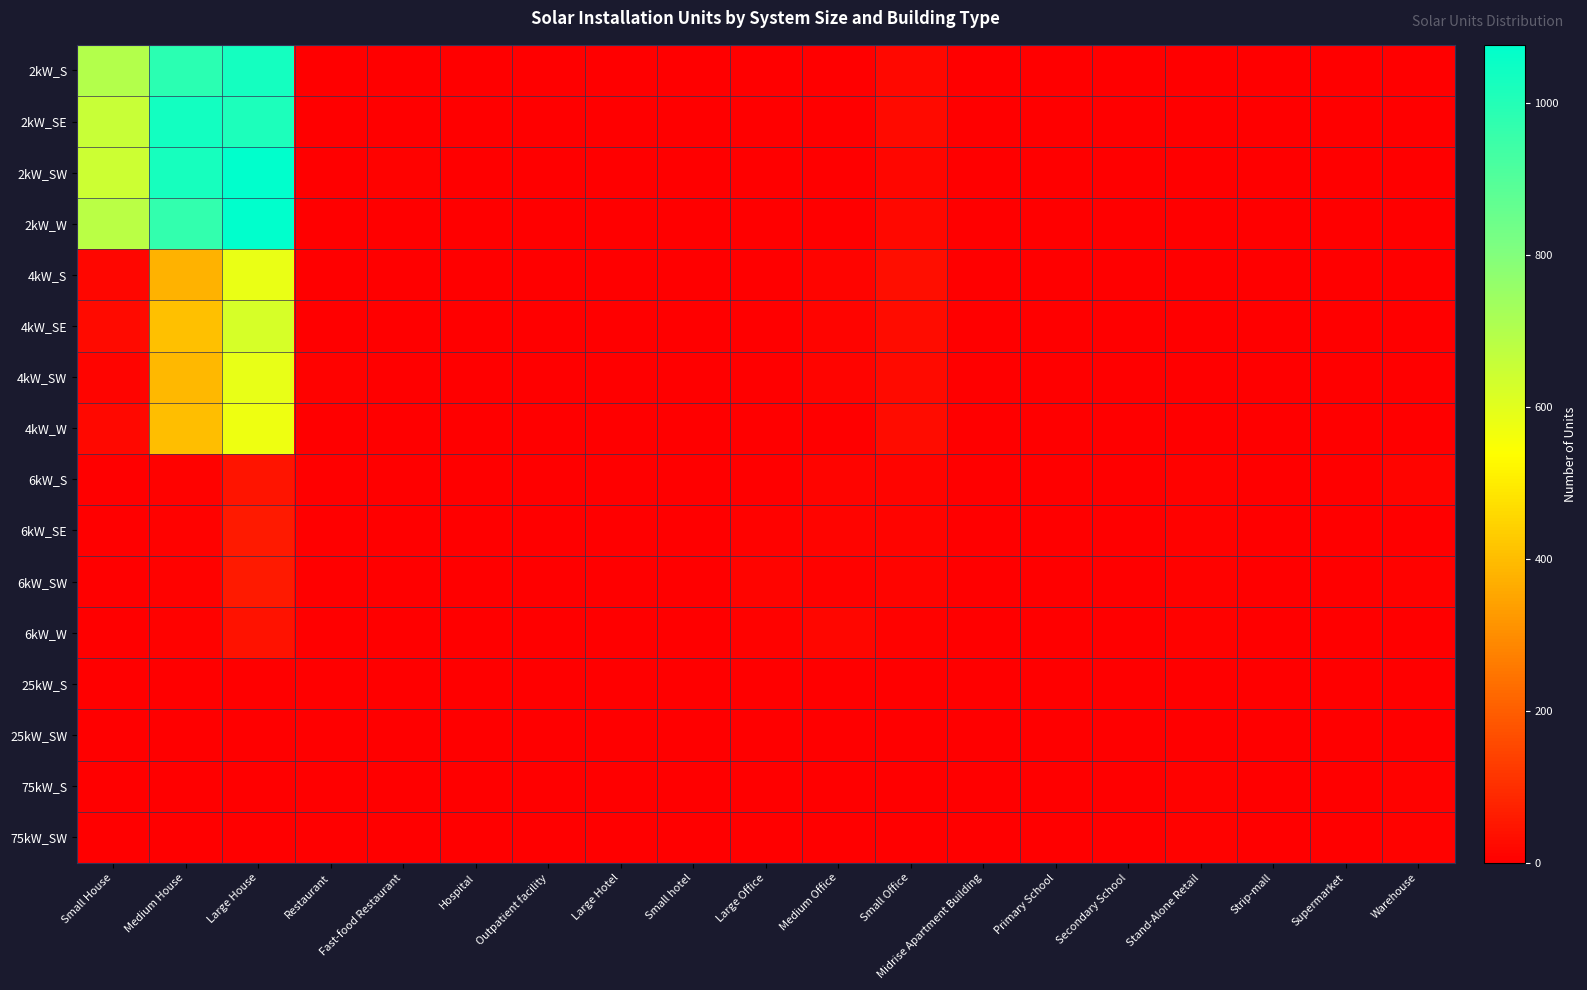

Reading left to right, extract all data points from this chart.

2kW_S: Small House=696	Medium House=987	Large House=1032	Restaurant=1	Fast-food Restaurant=4	Hospital=0	Outpatient facility=0	Large Hotel=0	Small hotel=0	Large Office=1	Medium Office=1	Small Office=20	Midrise Apartment Building=0	Primary School=0	Secondary School=0	Stand-Alone Retail=0	Strip-mall=1	Supermarket=0	Warehouse=0
2kW_SE: Small House=656	Medium House=1037	Large House=1014	Restaurant=3	Fast-food Restaurant=1	Hospital=0	Outpatient facility=0	Large Hotel=0	Small hotel=0	Large Office=0	Medium Office=1	Small Office=23	Midrise Apartment Building=1	Primary School=0	Secondary School=0	Stand-Alone Retail=0	Strip-mall=0	Supermarket=1	Warehouse=0
2kW_SW: Small House=647	Medium House=1027	Large House=1075	Restaurant=2	Fast-food Restaurant=5	Hospital=0	Outpatient facility=0	Large Hotel=0	Small hotel=1	Large Office=0	Medium Office=4	Small Office=14	Midrise Apartment Building=0	Primary School=0	Secondary School=1	Stand-Alone Retail=0	Strip-mall=1	Supermarket=0	Warehouse=1
2kW_W: Small House=682	Medium House=969	Large House=1077	Restaurant=2	Fast-food Restaurant=4	Hospital=0	Outpatient facility=0	Large Hotel=0	Small hotel=0	Large Office=0	Medium Office=2	Small Office=18	Midrise Apartment Building=1	Primary School=0	Secondary School=0	Stand-Alone Retail=0	Strip-mall=0	Supermarket=0	Warehouse=1
4kW_S: Small House=13	Medium House=378	Large House=582	Restaurant=1	Fast-food Restaurant=1	Hospital=0	Outpatient facility=2	Large Hotel=0	Small hotel=0	Large Office=2	Medium Office=10	Small Office=31	Midrise Apartment Building=0	Primary School=0	Secondary School=0	Stand-Alone Retail=0	Strip-mall=0	Supermarket=0	Warehouse=1
4kW_SE: Small House=23	Medium House=404	Large House=624	Restaurant=2	Fast-food Restaurant=0	Hospital=0	Outpatient facility=0	Large Hotel=0	Small hotel=0	Large Office=2	Medium Office=9	Small Office=29	Midrise Apartment Building=1	Primary School=0	Secondary School=0	Stand-Alone Retail=1	Strip-mall=0	Supermarket=0	Warehouse=2
4kW_SW: Small House=11	Medium House=391	Large House=585	Restaurant=5	Fast-food Restaurant=3	Hospital=0	Outpatient facility=0	Large Hotel=1	Small hotel=0	Large Office=1	Medium Office=10	Small Office=25	Midrise Apartment Building=0	Primary School=0	Secondary School=0	Stand-Alone Retail=1	Strip-mall=0	Supermarket=0	Warehouse=2
4kW_W: Small House=21	Medium House=403	Large House=574	Restaurant=0	Fast-food Restaurant=3	Hospital=0	Outpatient facility=1	Large Hotel=0	Small hotel=0	Large Office=1	Medium Office=2	Small Office=27	Midrise Apartment Building=0	Primary School=0	Secondary School=0	Stand-Alone Retail=1	Strip-mall=0	Supermarket=0	Warehouse=0
6kW_S: Small House=0	Medium House=7	Large House=44	Restaurant=1	Fast-food Restaurant=0	Hospital=0	Outpatient facility=2	Large Hotel=0	Small hotel=0	Large Office=4	Medium Office=12	Small Office=11	Midrise Apartment Building=0	Primary School=2	Secondary School=0	Stand-Alone Retail=8	Strip-mall=0	Supermarket=0	Warehouse=9
6kW_SE: Small House=0	Medium House=7	Large House=55	Restaurant=1	Fast-food Restaurant=0	Hospital=0	Outpatient facility=3	Large Hotel=0	Small hotel=0	Large Office=5	Medium Office=10	Small Office=12	Midrise Apartment Building=2	Primary School=1	Secondary School=1	Stand-Alone Retail=8	Strip-mall=1	Supermarket=0	Warehouse=4
6kW_SW: Small House=0	Medium House=7	Large House=58	Restaurant=2	Fast-food Restaurant=1	Hospital=1	Outpatient facility=1	Large Hotel=1	Small hotel=1	Large Office=10	Medium Office=6	Small Office=10	Midrise Apartment Building=0	Primary School=1	Secondary School=0	Stand-Alone Retail=6	Strip-mall=0	Supermarket=0	Warehouse=5
6kW_W: Small House=0	Medium House=8	Large House=42	Restaurant=1	Fast-food Restaurant=0	Hospital=1	Outpatient facility=0	Large Hotel=0	Small hotel=0	Large Office=8	Medium Office=15	Small Office=8	Midrise Apartment Building=1	Primary School=1	Secondary School=1	Stand-Alone Retail=7	Strip-mall=1	Supermarket=0	Warehouse=4
25kW_S: Small House=0	Medium House=0	Large House=0	Restaurant=0	Fast-food Restaurant=0	Hospital=0	Outpatient facility=0	Large Hotel=1	Small hotel=0	Large Office=2	Medium Office=0	Small Office=0	Midrise Apartment Building=0	Primary School=0	Secondary School=1	Stand-Alone Retail=4	Strip-mall=0	Supermarket=0	Warehouse=1
25kW_SW: Small House=0	Medium House=0	Large House=0	Restaurant=0	Fast-food Restaurant=0	Hospital=0	Outpatient facility=0	Large Hotel=0	Small hotel=0	Large Office=4	Medium Office=0	Small Office=0	Midrise Apartment Building=0	Primary School=1	Secondary School=0	Stand-Alone Retail=0	Strip-mall=0	Supermarket=2	Warehouse=3
75kW_S: Small House=0	Medium House=0	Large House=0	Restaurant=0	Fast-food Restaurant=0	Hospital=0	Outpatient facility=0	Large Hotel=0	Small hotel=0	Large Office=3	Medium Office=3	Small Office=0	Midrise Apartment Building=0	Primary School=1	Secondary School=1	Stand-Alone Retail=7	Strip-mall=1	Supermarket=0	Warehouse=8
75kW_SW: Small House=0	Medium House=0	Large House=0	Restaurant=0	Fast-food Restaurant=0	Hospital=0	Outpatient facility=0	Large Hotel=0	Small hotel=0	Large Office=2	Medium Office=1	Small Office=0	Midrise Apartment Building=0	Primary School=1	Secondary School=1	Stand-Alone Retail=5	Strip-mall=2	Supermarket=2	Warehouse=5